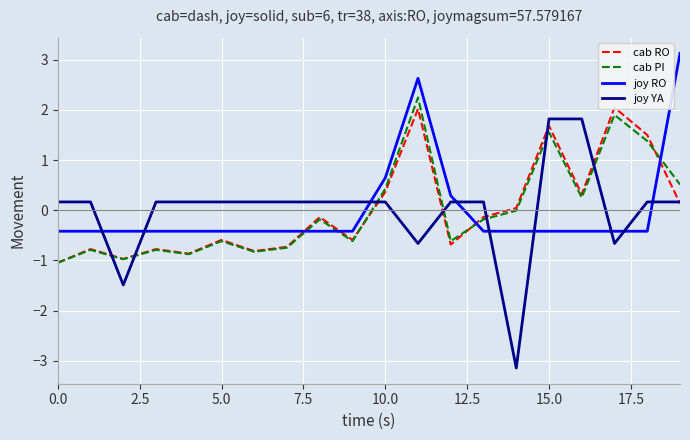

How many times do cab RO and joy YA cross each other?

8